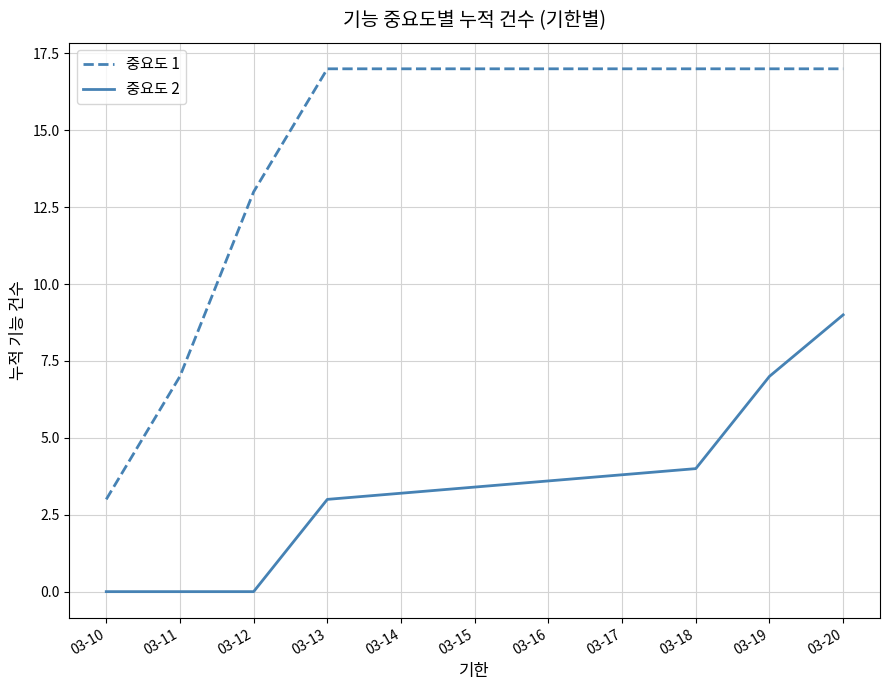

Which series changed the most between 03-12 and 03-19?

중요도 2